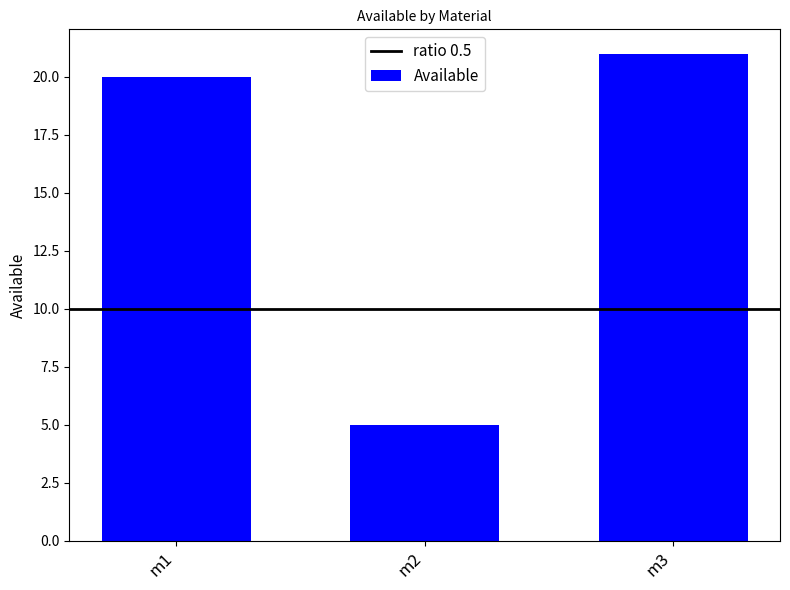

How many values are below 20?

1